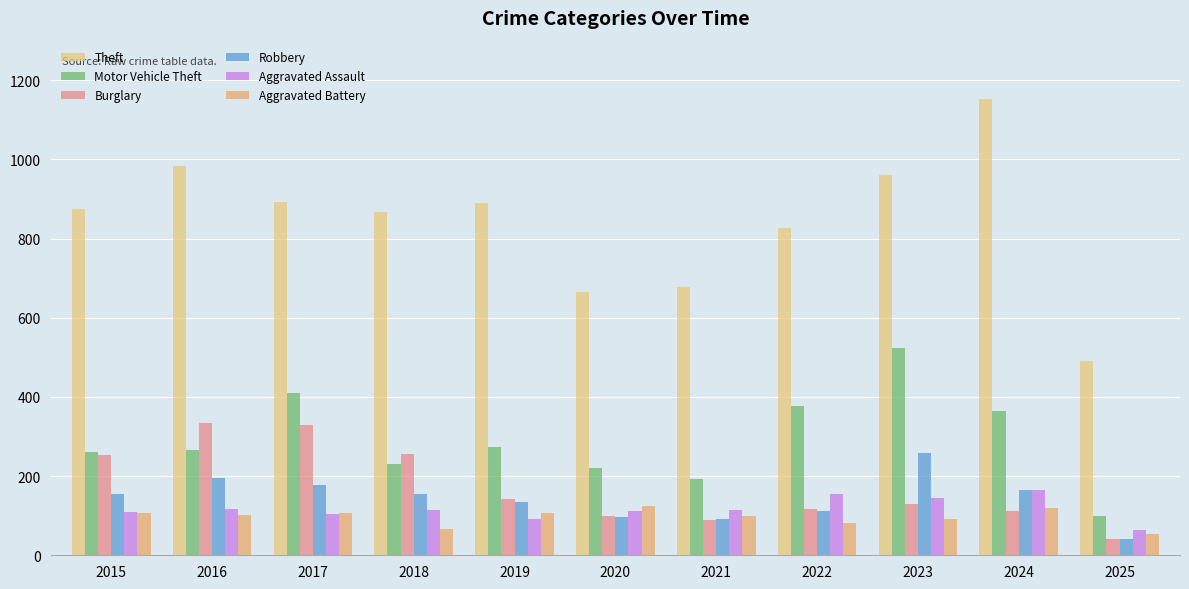

What is the sum of all Motor Vehicle Theft values?

3219